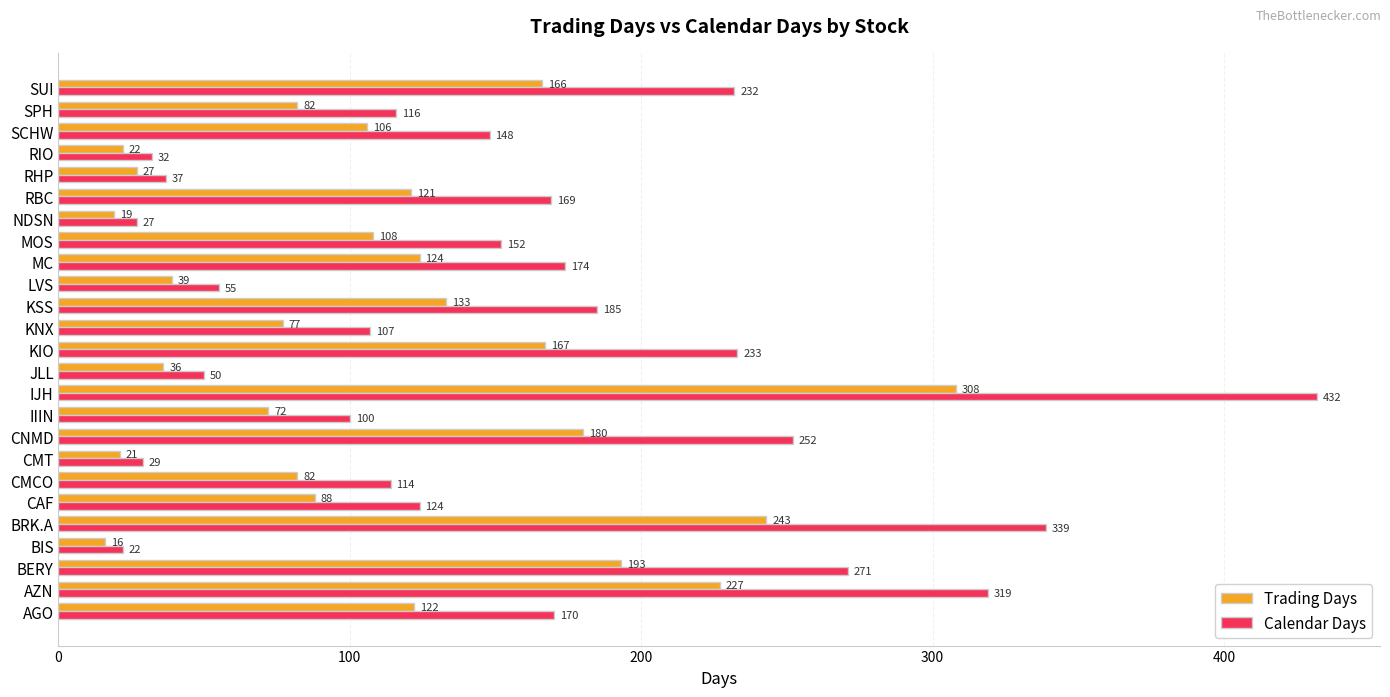

Is it true that Calendar Days equals 170 at AGO?

True